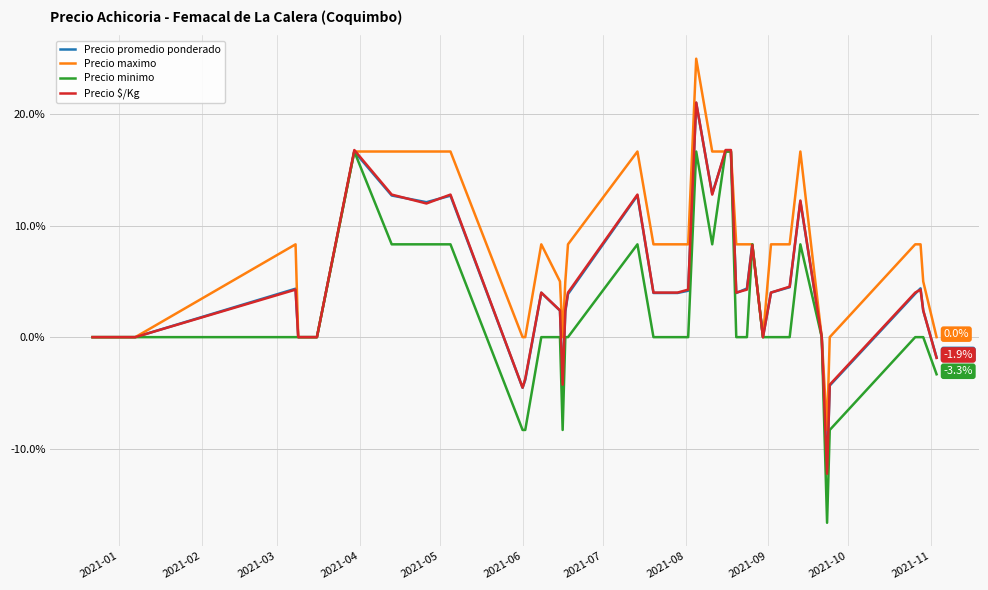

Which series has the largest total across all categories?

Precio maximo